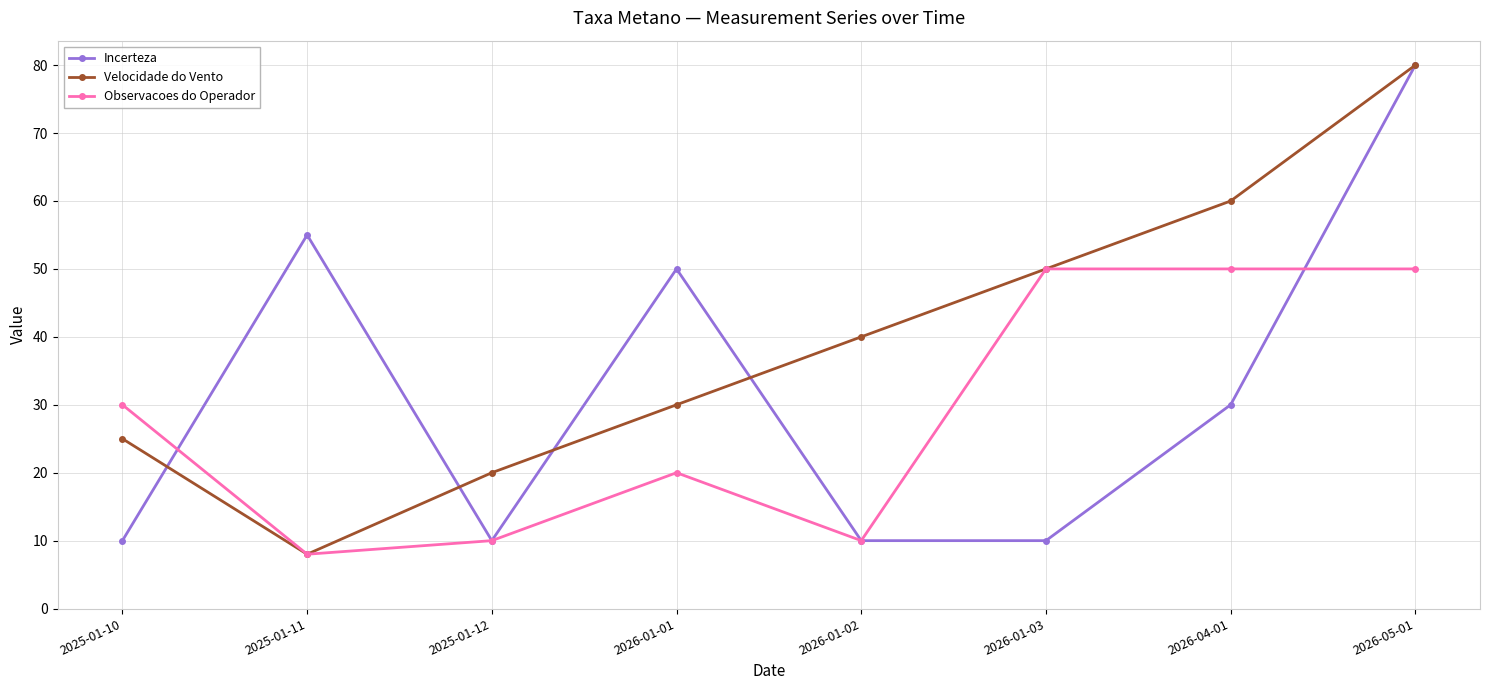

Reading left to right, what are all the values shown in this chart?

Incerteza: 2025-01-10=10	2025-01-11=55	2025-01-12=10	2026-01-01=50	2026-01-02=10	2026-01-03=10	2026-04-01=30	2026-05-01=80
Velocidade do Vento: 2025-01-10=25	2025-01-11=8	2025-01-12=20	2026-01-01=30	2026-01-02=40	2026-01-03=50	2026-04-01=60	2026-05-01=80
Observacoes do Operador: 2025-01-10=30	2025-01-11=8	2025-01-12=10	2026-01-01=20	2026-01-02=10	2026-01-03=50	2026-04-01=50	2026-05-01=50